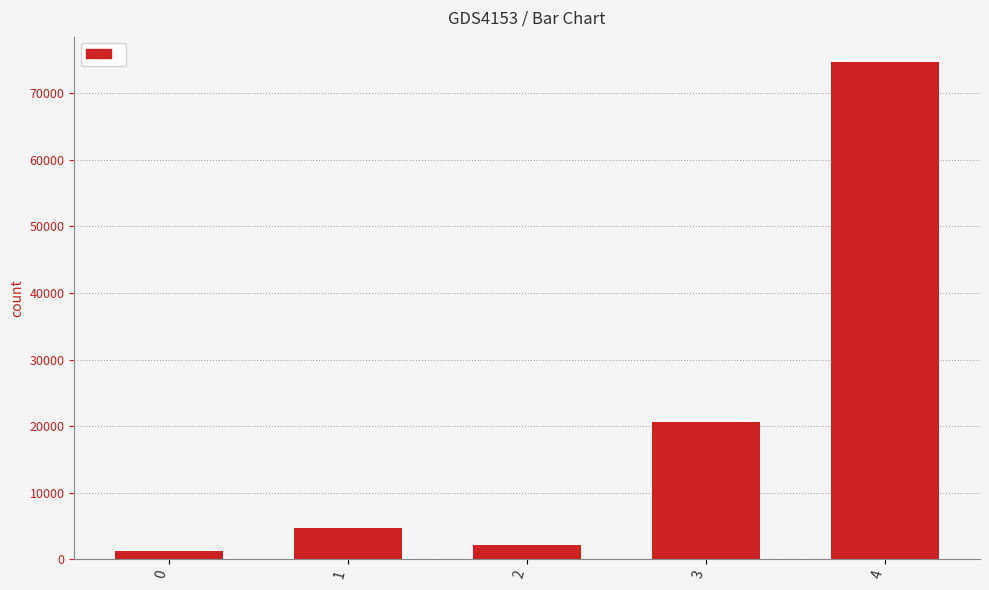

What is the value of the 3rd bar from the left?

2112